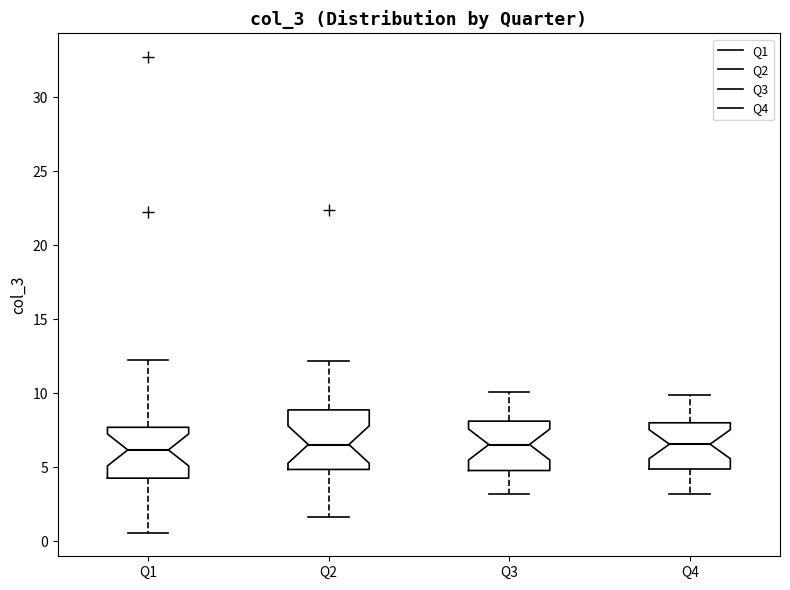

Where does the median line of the box for Q4 sit on the y-axis? The values are not printed on the chart, so give them approximately, as read against the axis.

6.5